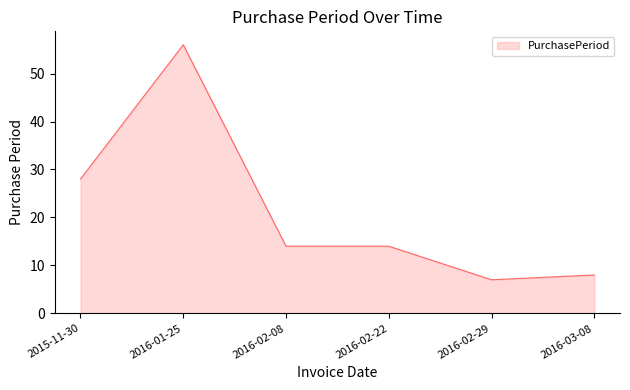

What position from the left is 2016-02-22?

4